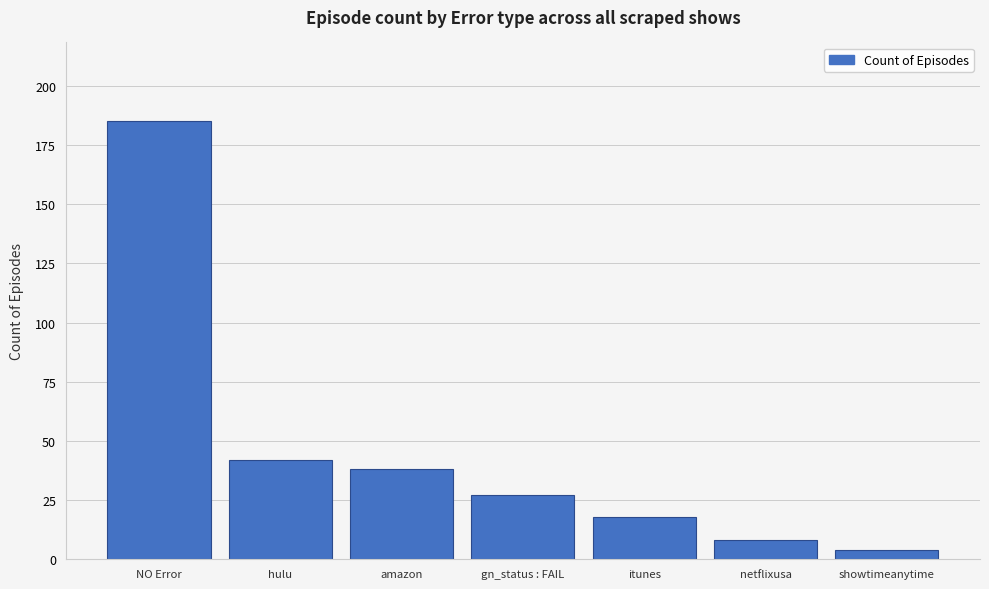

Which category has the highest value across all series?

NO Error